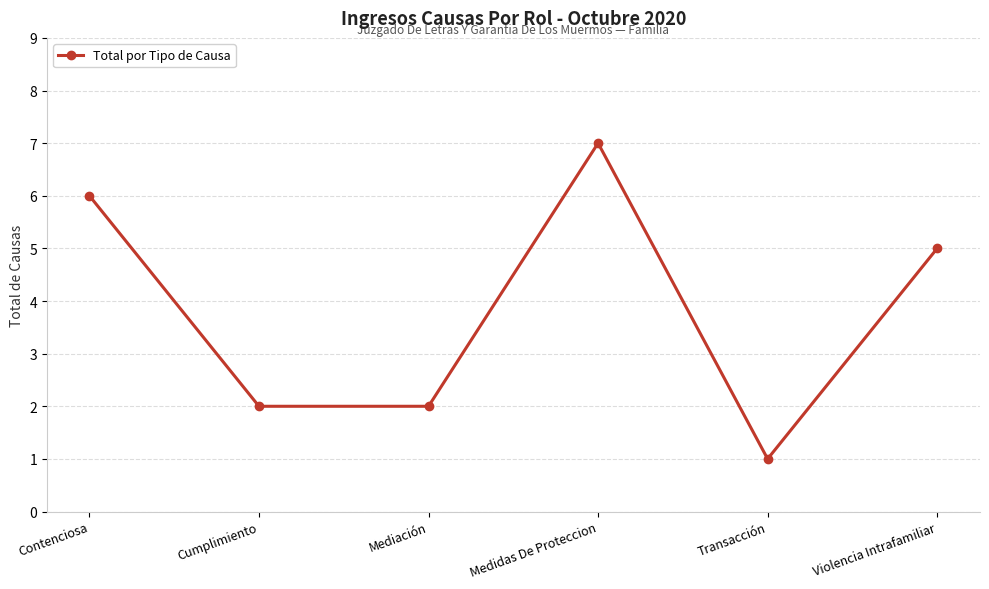

How many lines are shown in the chart?

1